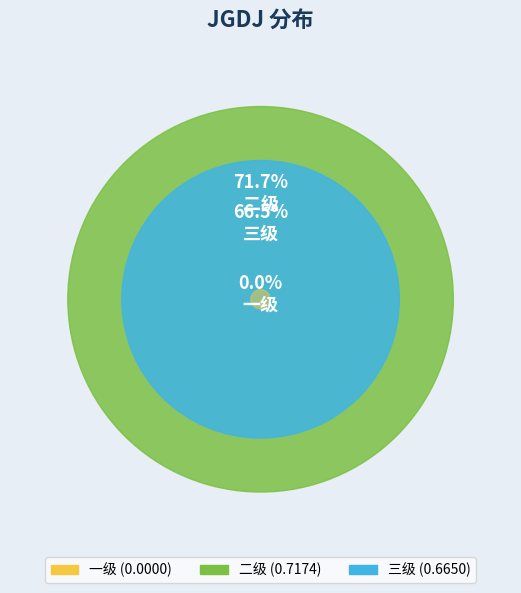

True or false: 三级 accounts for 57% of the total.

False